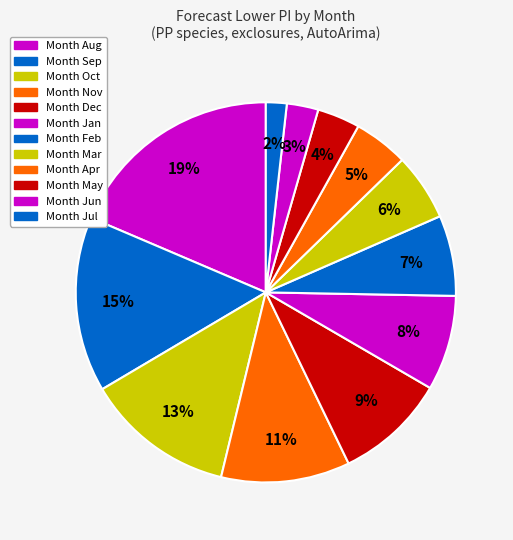

How many slices are in this pie chart?

12